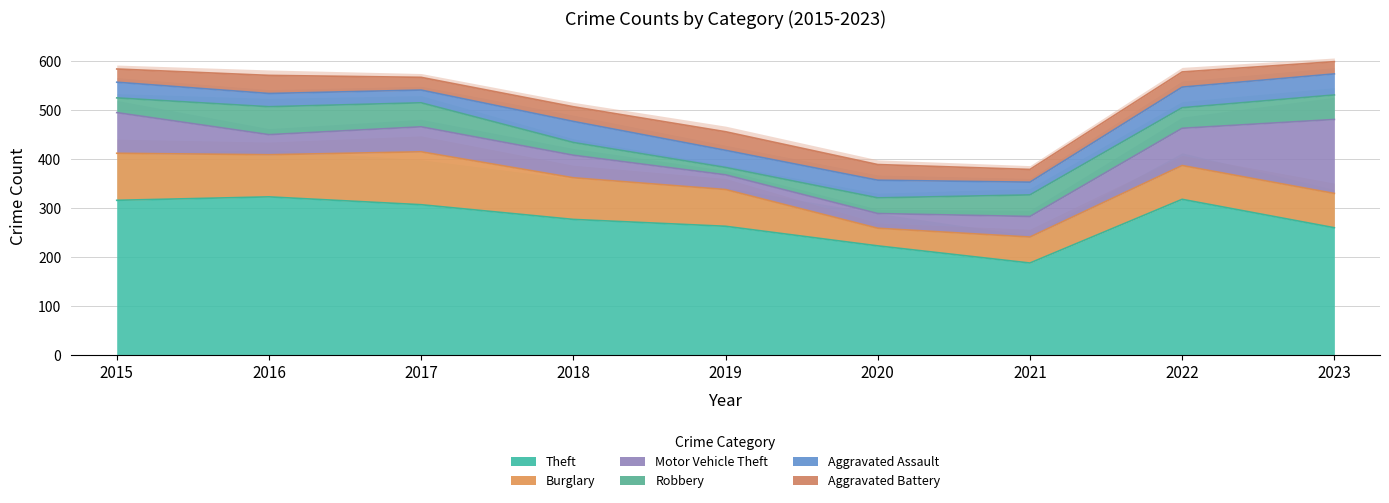

Rank the series by their maximum value, from highest to lowest.

Theft, Motor Vehicle Theft, Burglary, Robbery, Aggravated Assault, Aggravated Battery